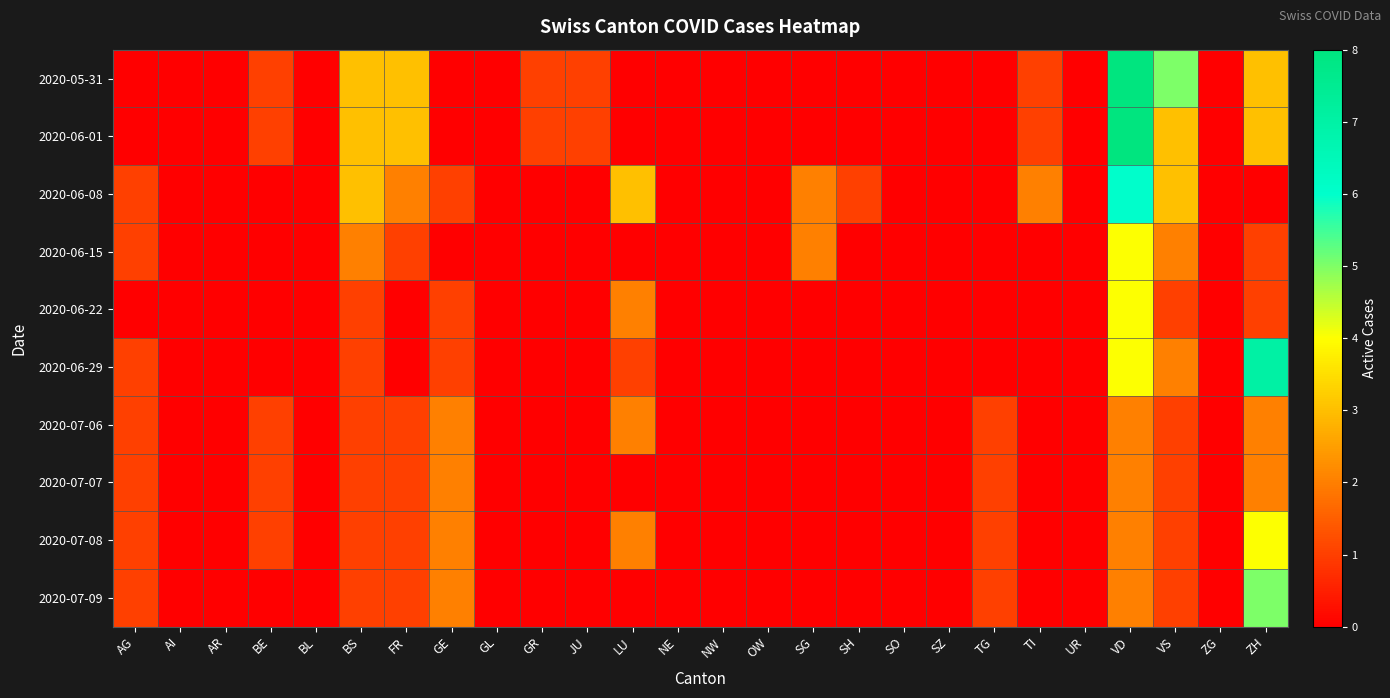

Reading left to right, list all the values displayed in this chart.

2020-05-31: AG=0	AI=0	AR=0	BE=1	BL=0	BS=3	FR=3	GE=0	GL=0	GR=1	JU=1	LU=0	NE=0	NW=0	OW=0	SG=0	SH=0	SO=0	SZ=0	TG=0	TI=1	UR=0	VD=8	VS=5	ZG=0	ZH=3
2020-06-01: AG=0	AI=0	AR=0	BE=1	BL=0	BS=3	FR=3	GE=0	GL=0	GR=1	JU=1	LU=0	NE=0	NW=0	OW=0	SG=0	SH=0	SO=0	SZ=0	TG=0	TI=1	UR=0	VD=8	VS=3	ZG=0	ZH=3
2020-06-08: AG=1	AI=0	AR=0	BE=0	BL=0	BS=3	FR=2	GE=1	GL=0	GR=0	JU=0	LU=3	NE=0	NW=0	OW=0	SG=2	SH=1	SO=0	SZ=0	TG=0	TI=2	UR=0	VD=6	VS=3	ZG=0	ZH=0
2020-06-15: AG=1	AI=0	AR=0	BE=0	BL=0	BS=2	FR=1	GE=0	GL=0	GR=0	JU=0	LU=0	NE=0	NW=0	OW=0	SG=2	SH=0	SO=0	SZ=0	TG=0	TI=0	UR=0	VD=4	VS=2	ZG=0	ZH=1
2020-06-22: AG=0	AI=0	AR=0	BE=0	BL=0	BS=1	FR=0	GE=1	GL=0	GR=0	JU=0	LU=2	NE=0	NW=0	OW=0	SG=0	SH=0	SO=0	SZ=0	TG=0	TI=0	UR=0	VD=4	VS=1	ZG=0	ZH=1
2020-06-29: AG=1	AI=0	AR=0	BE=0	BL=0	BS=1	FR=0	GE=1	GL=0	GR=0	JU=0	LU=1	NE=0	NW=0	OW=0	SG=0	SH=0	SO=0	SZ=0	TG=0	TI=0	UR=0	VD=4	VS=2	ZG=0	ZH=7
2020-07-06: AG=1	AI=0	AR=0	BE=1	BL=0	BS=1	FR=1	GE=2	GL=0	GR=0	JU=0	LU=2	NE=0	NW=0	OW=0	SG=0	SH=0	SO=0	SZ=0	TG=1	TI=0	UR=0	VD=2	VS=1	ZG=0	ZH=2
2020-07-07: AG=1	AI=0	AR=0	BE=1	BL=0	BS=1	FR=1	GE=2	GL=0	GR=0	JU=0	LU=0	NE=0	NW=0	OW=0	SG=0	SH=0	SO=0	SZ=0	TG=1	TI=0	UR=0	VD=2	VS=1	ZG=0	ZH=2
2020-07-08: AG=1	AI=0	AR=0	BE=1	BL=0	BS=1	FR=1	GE=2	GL=0	GR=0	JU=0	LU=2	NE=0	NW=0	OW=0	SG=0	SH=0	SO=0	SZ=0	TG=1	TI=0	UR=0	VD=2	VS=1	ZG=0	ZH=4
2020-07-09: AG=1	AI=0	AR=0	BE=0	BL=0	BS=1	FR=1	GE=2	GL=0	GR=0	JU=0	LU=0	NE=0	NW=0	OW=0	SG=0	SH=0	SO=0	SZ=0	TG=1	TI=0	UR=0	VD=2	VS=1	ZG=0	ZH=5